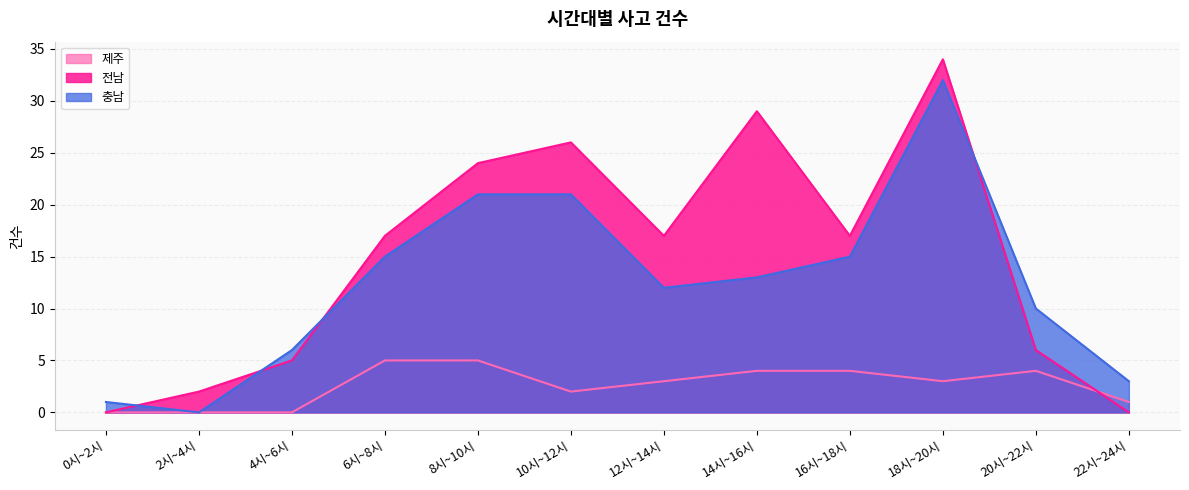

In 제주, how many points are higher than both neighbors (excluding endpoints)?

1